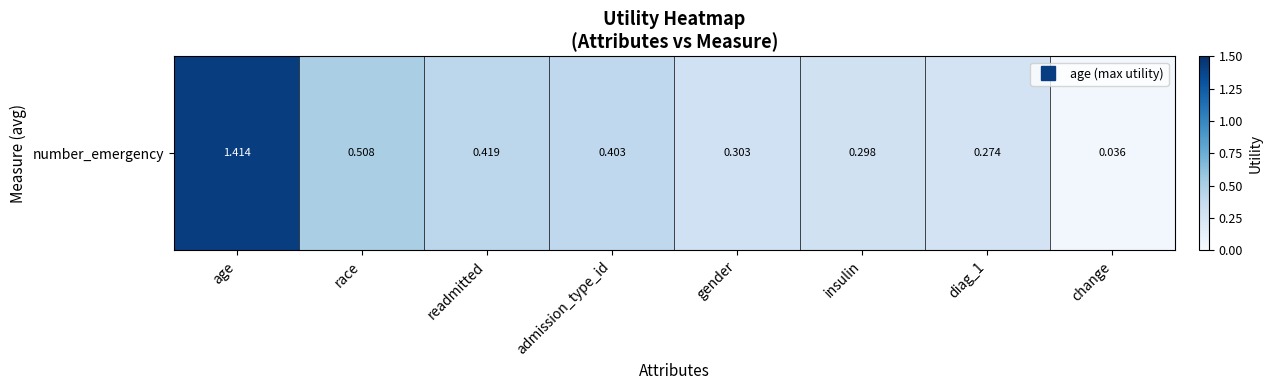

Which has a higher value, change or age?

age